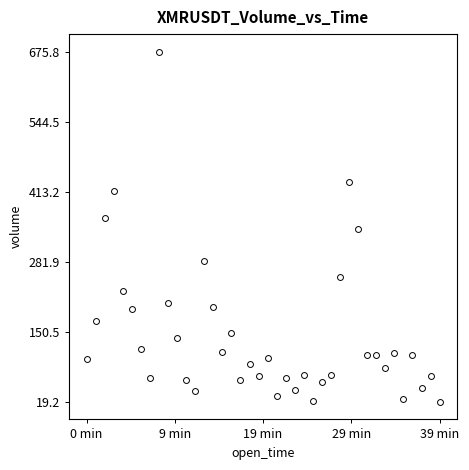

What is the range of Y values (max minus min)?

656.6